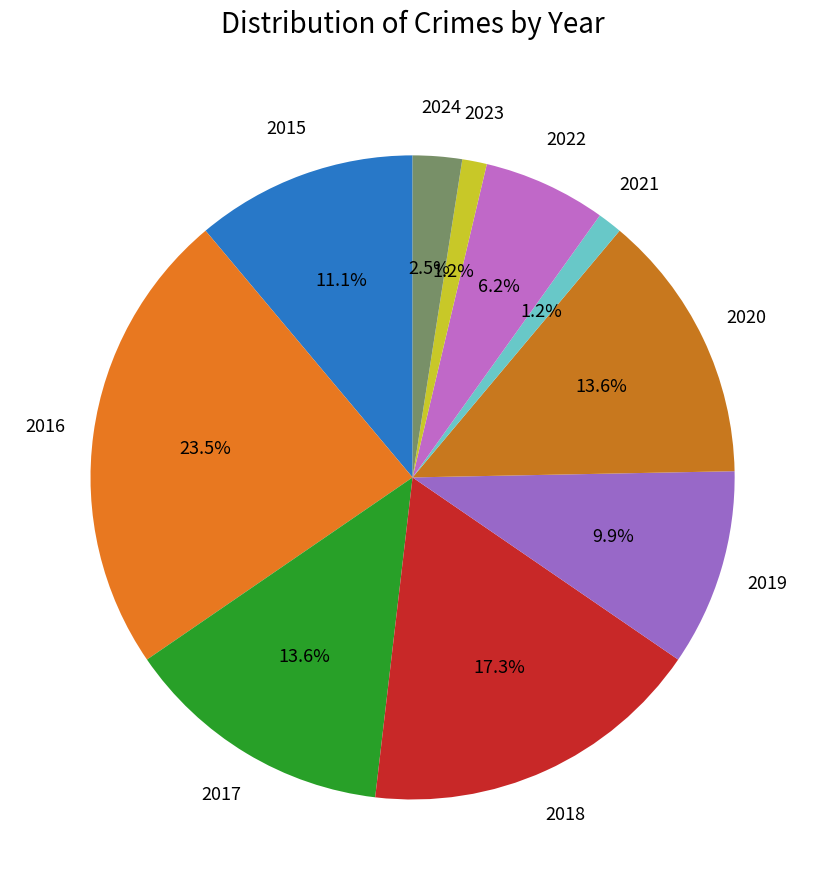

True or false: 2015 accounts for 1% of the total.

False